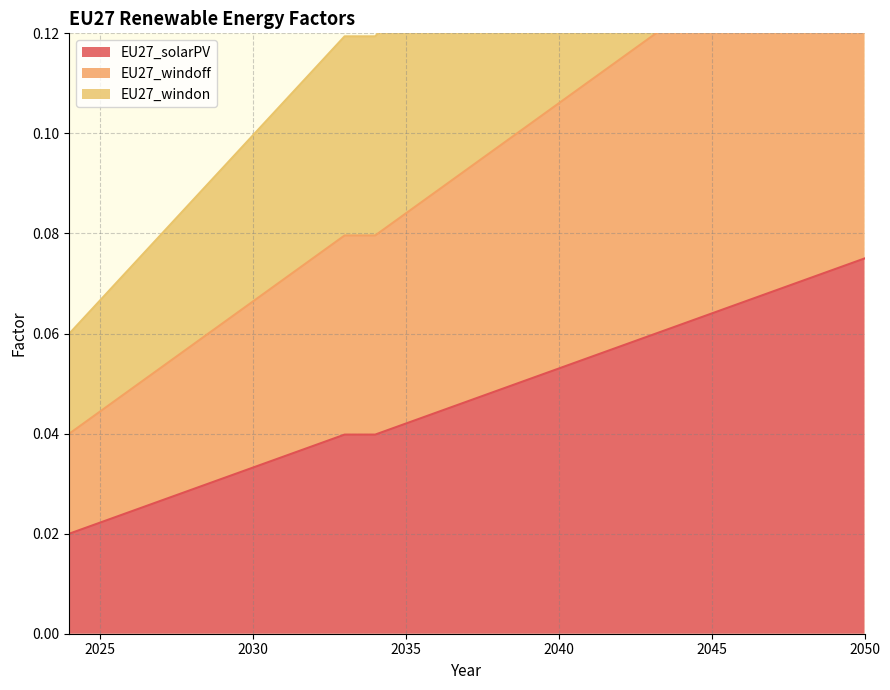

How many distinct data groups are displayed?

3